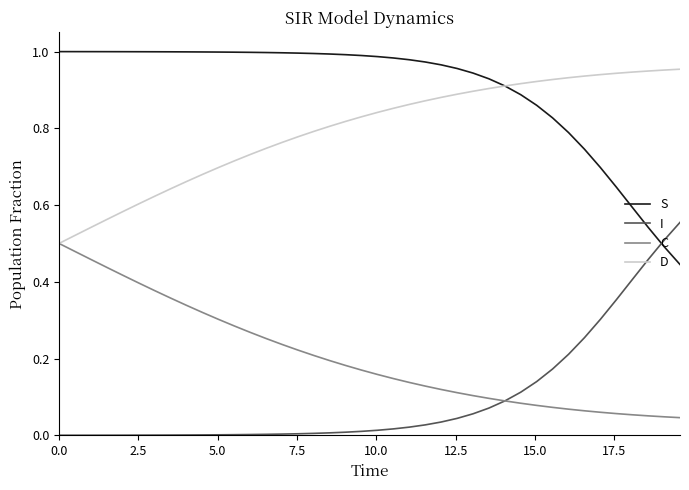

True or false: D and I cross at least once.

False